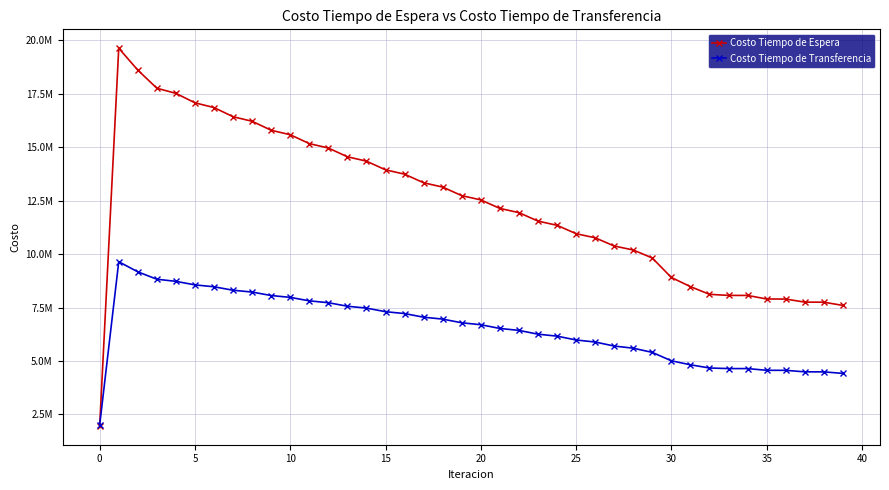

True or false: Costo Tiempo de Espera has more than 2 points higher than both neighbors.

False